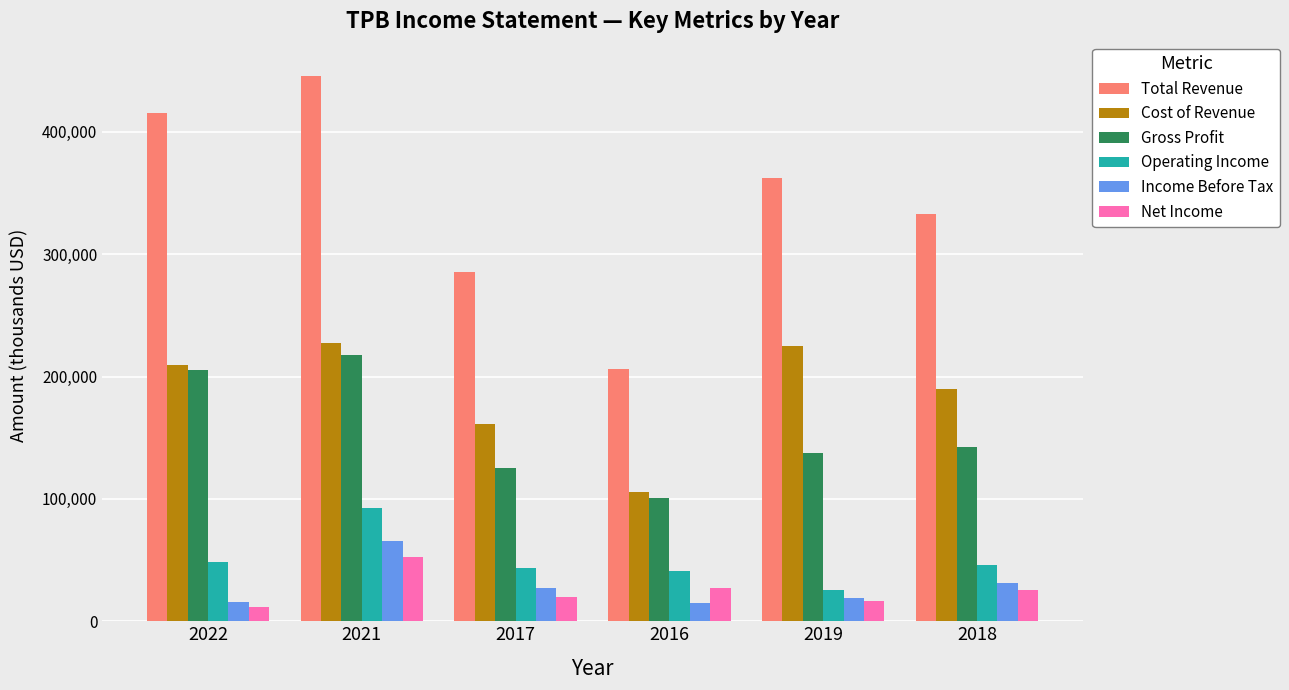

At which category is the sum across all series the highest?

2021